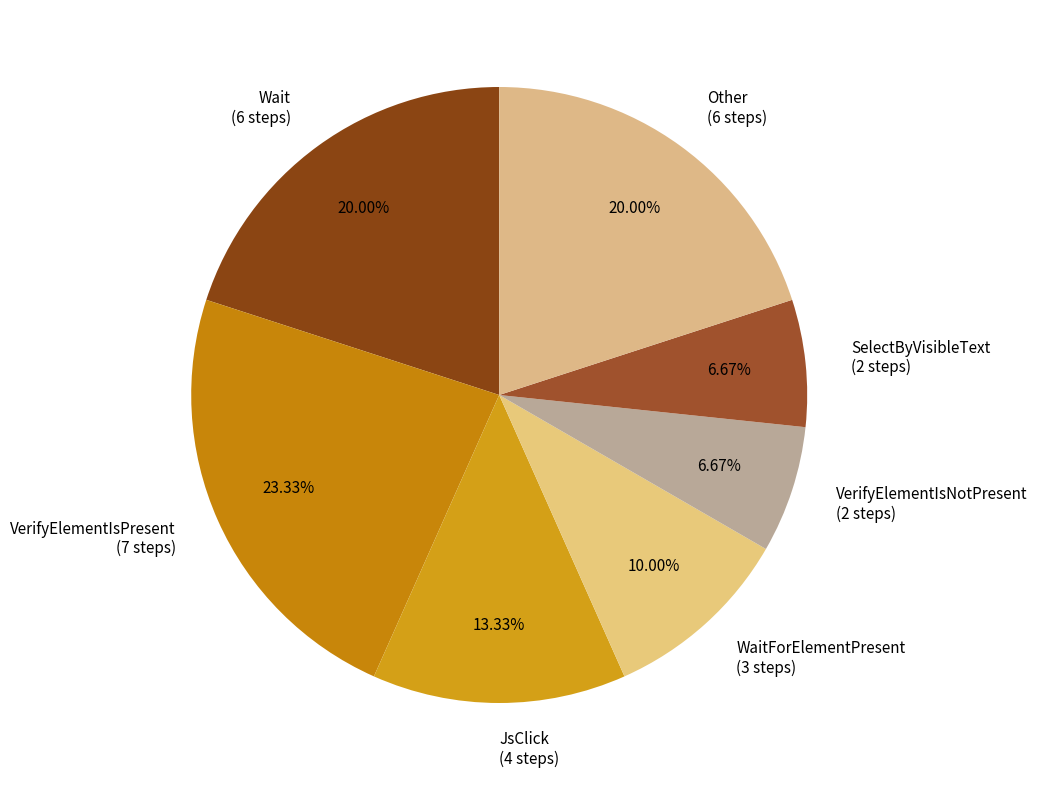

Is there a majority slice in this chart?

No